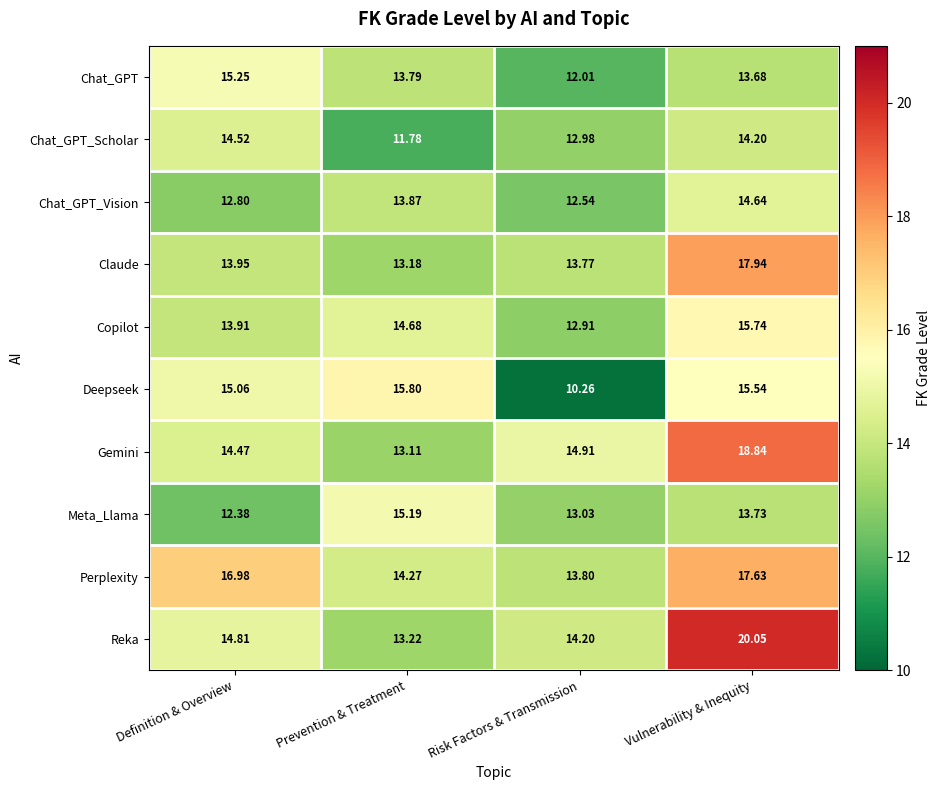

Which series has the widest spread of values?

Reka